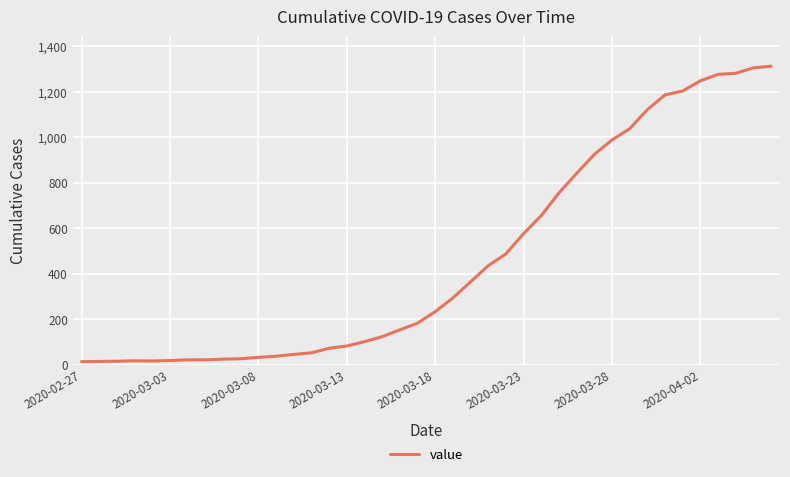

What is the maximum value shown in the chart?

1312